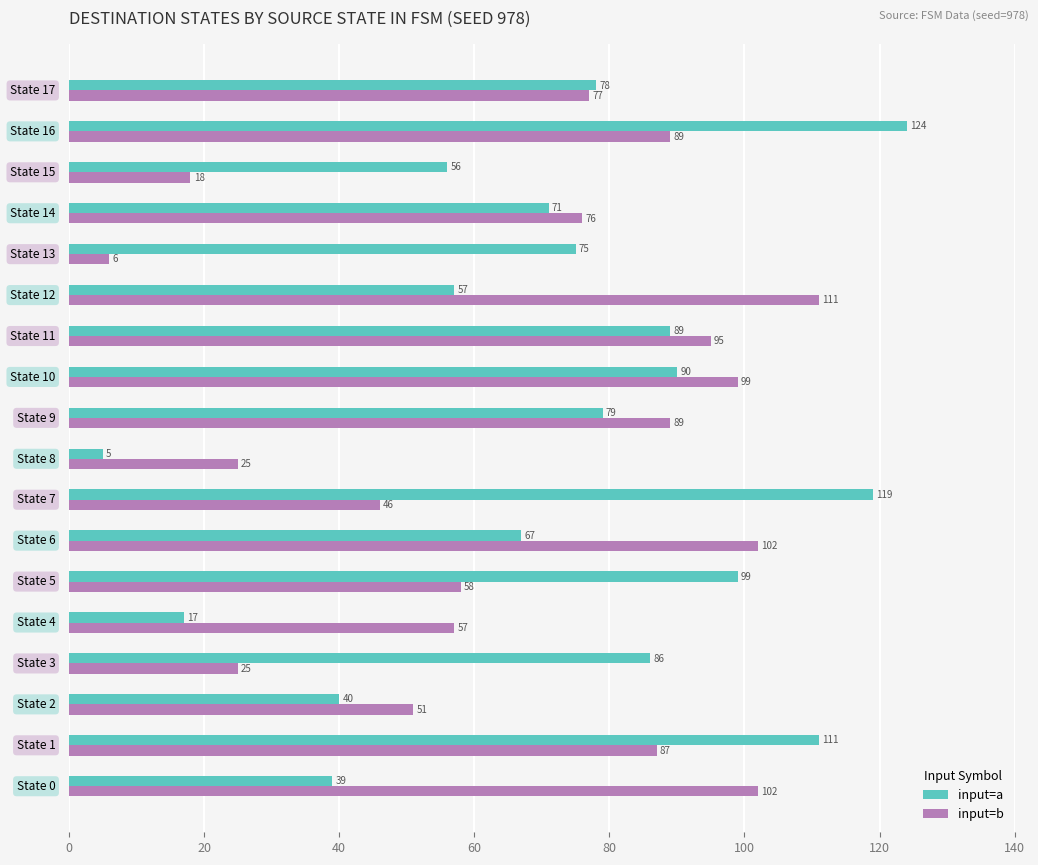

What is the difference between the maximum and minimum values in the input=b series?

105